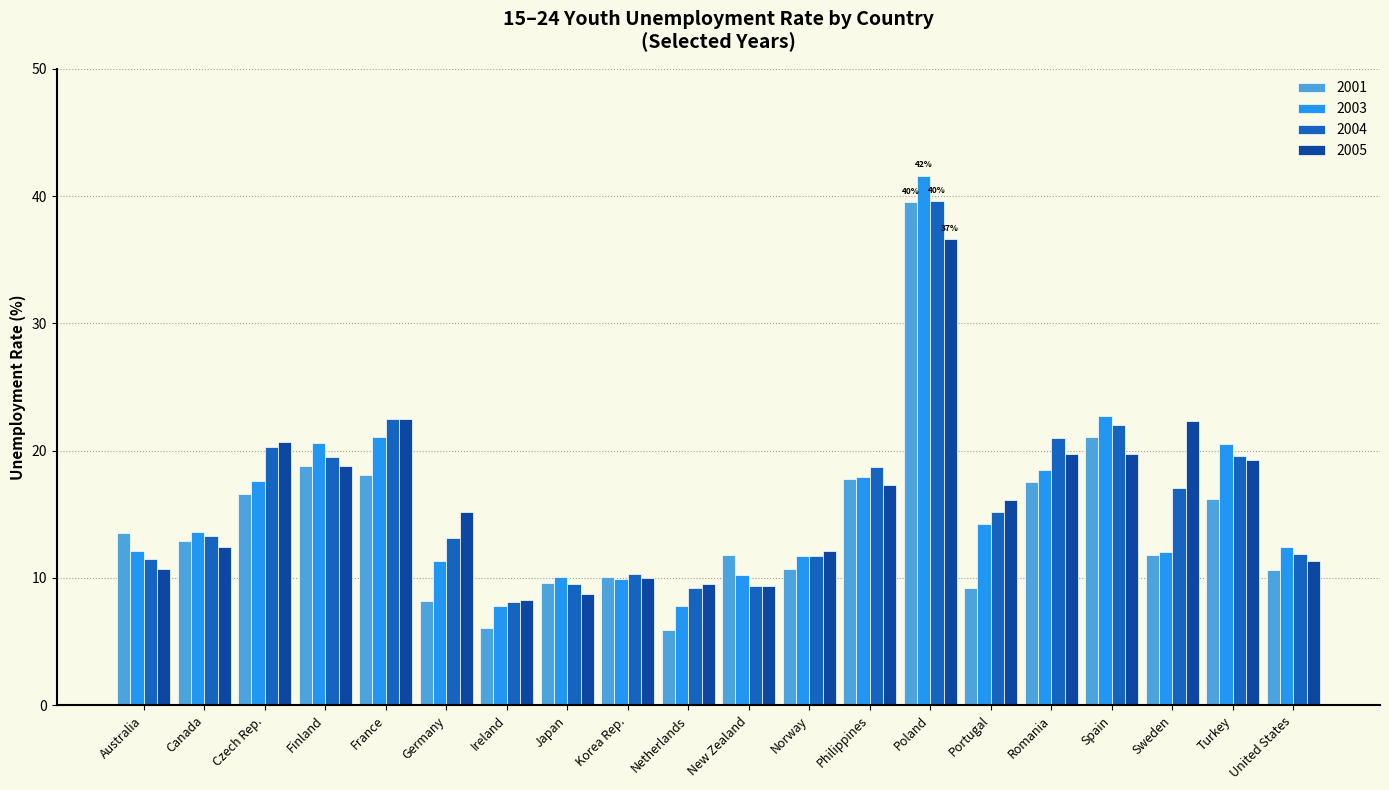

Count the number of categories in the chart.

20